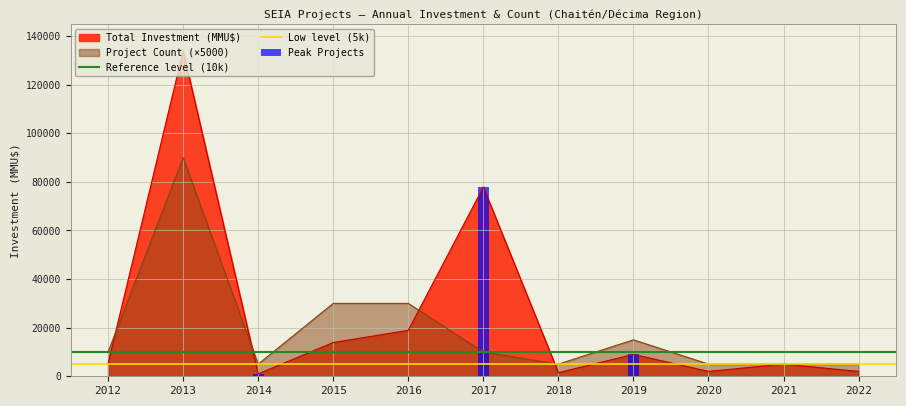

Is the value of Project Count (×5000) at 2013 greater than the value of Total Investment (MMU$) at 2015?

Yes